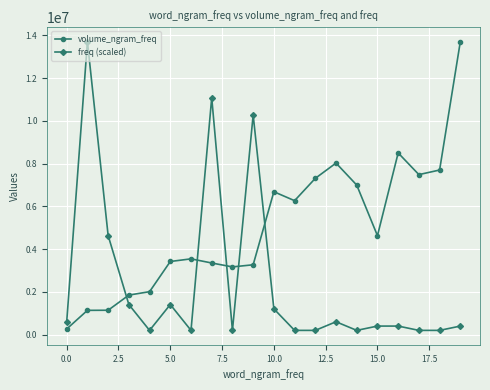

What is the value of the volume_ngram_freq point at the 3rd from the left?

1143179.0